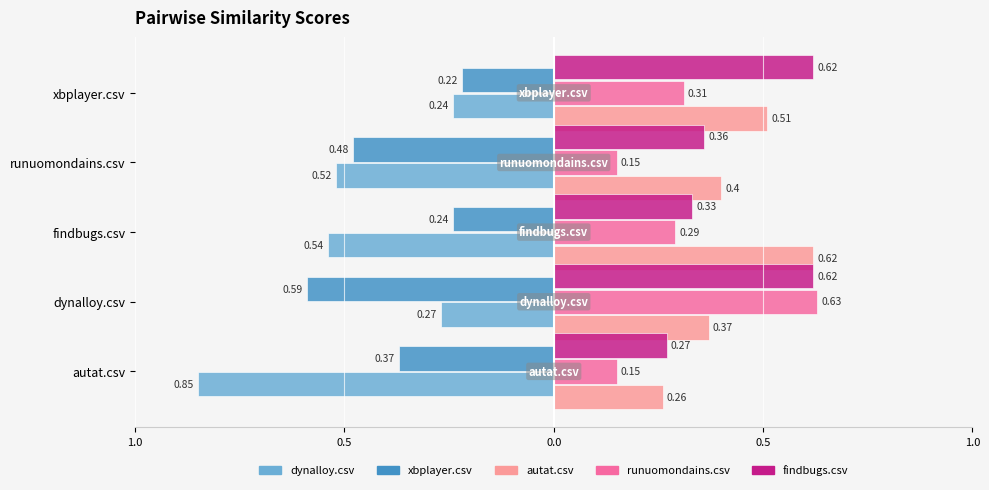

Are the bars grouped side by side (vs. stacked)?

Yes